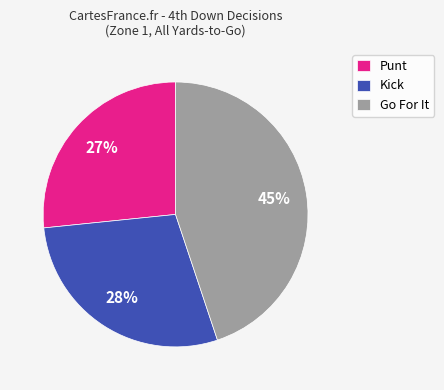

To the nearest percent, what is the difference between the largest and smallest slice percentages?

18%